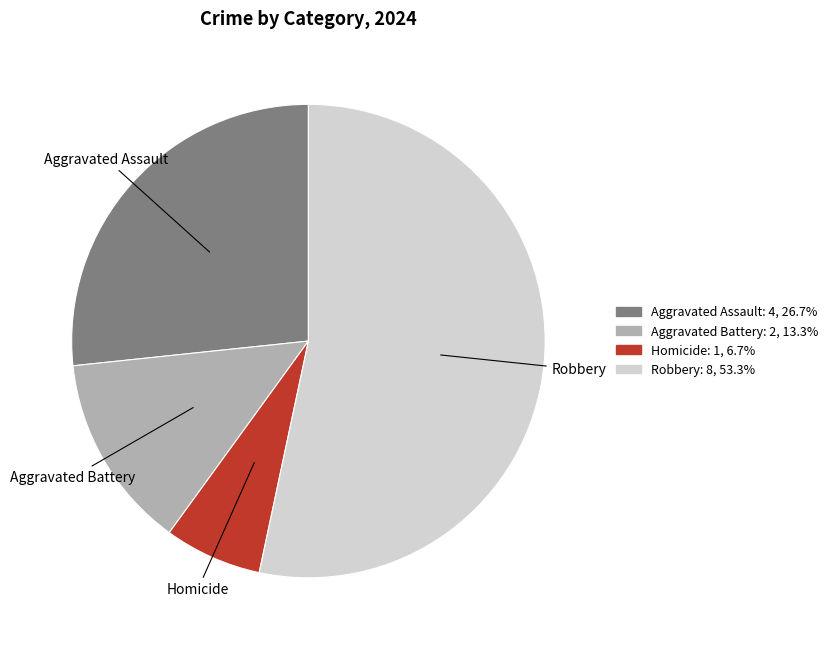

How many segments does this pie chart have?

4